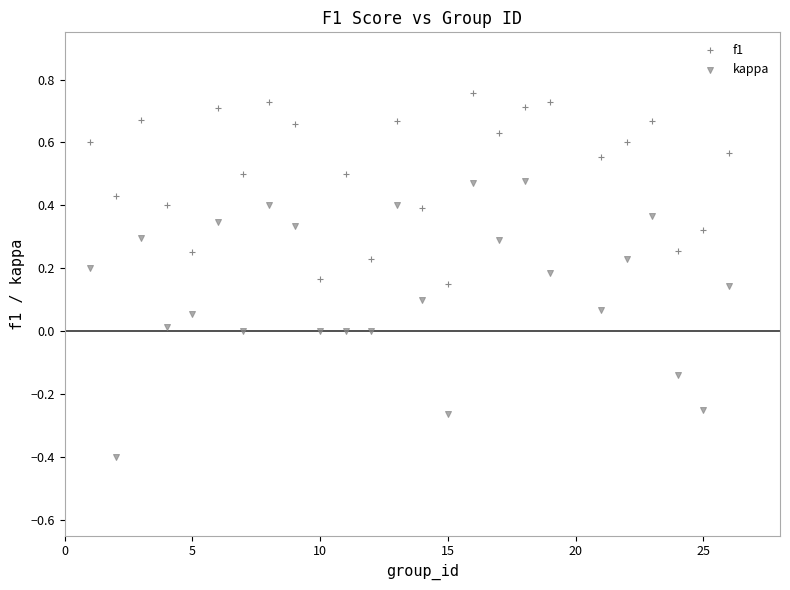

How many points are shown in the scatter plot?

50